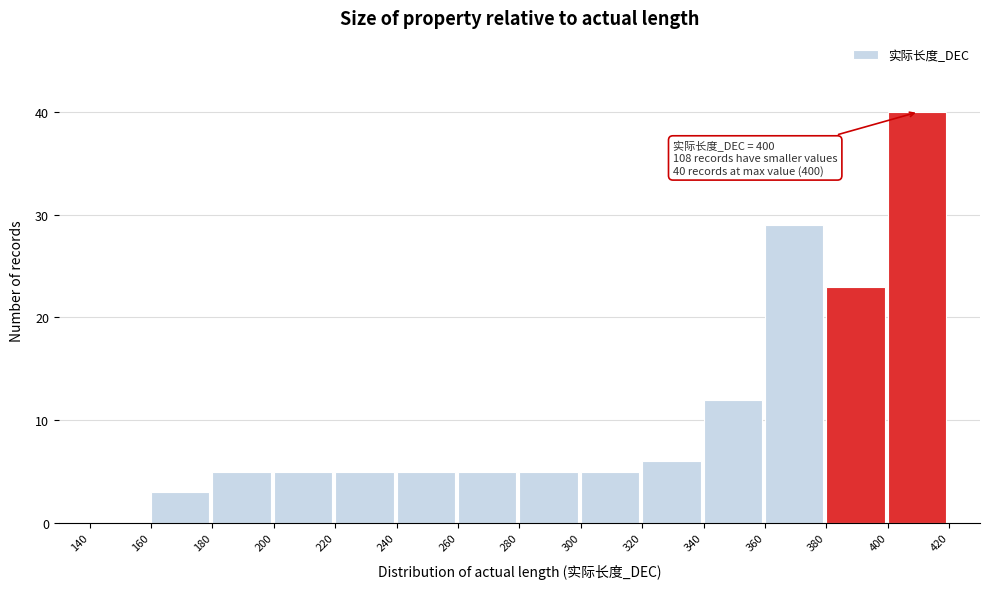

Which range on the x-axis has the tallest bar?

400 to 420